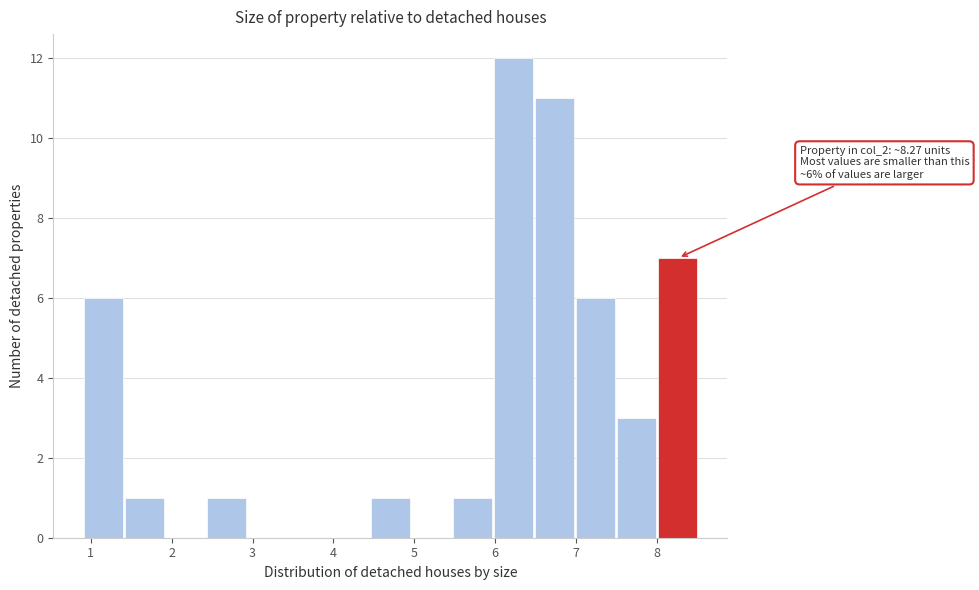

Which range on the x-axis has the tallest bar?

6.0 to 6.5